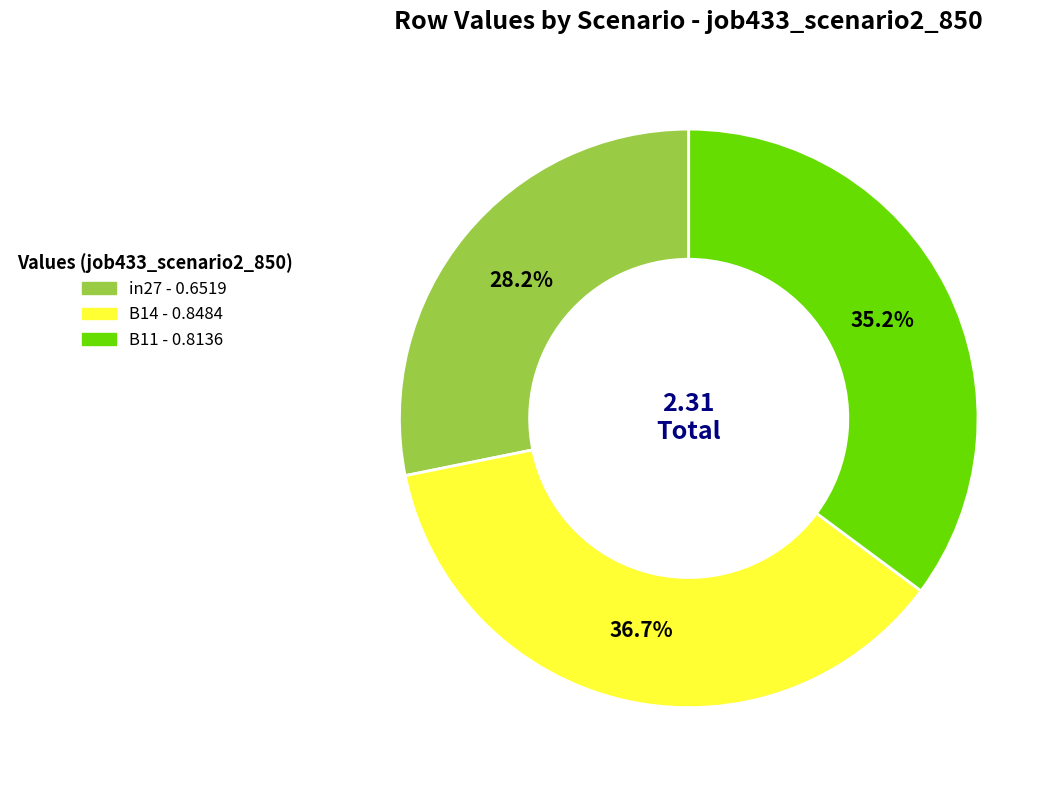

Rank the categories by value from highest to lowest.

B14, B11, in27